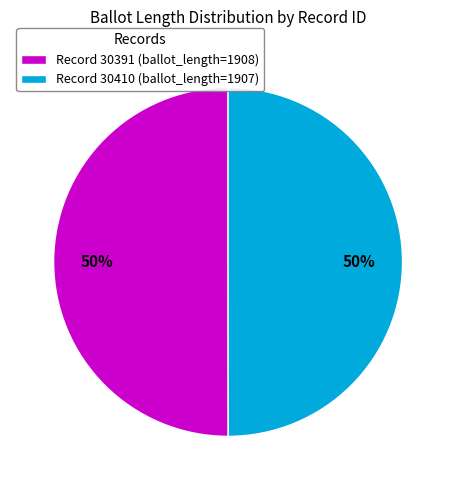

To the nearest percent, what portion does Record 30391 (ballot_length=1908) represent?

50%